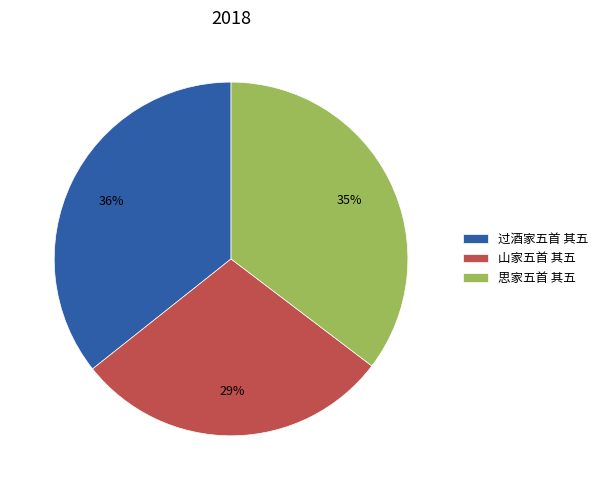

Approximately how many times larger is the value at 思家五首 其五 compared to 山家五首 其五?

1.2